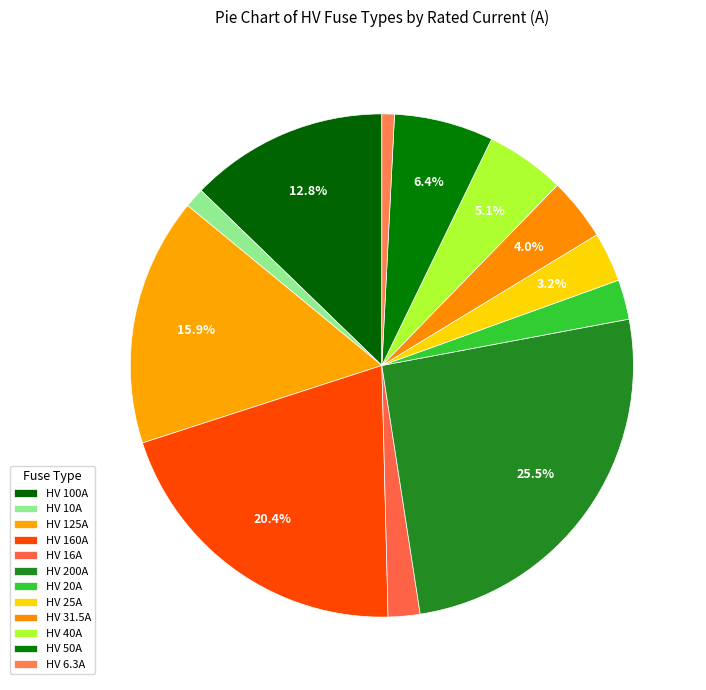

What is the smallest slice in the pie chart?

HV 6.3A